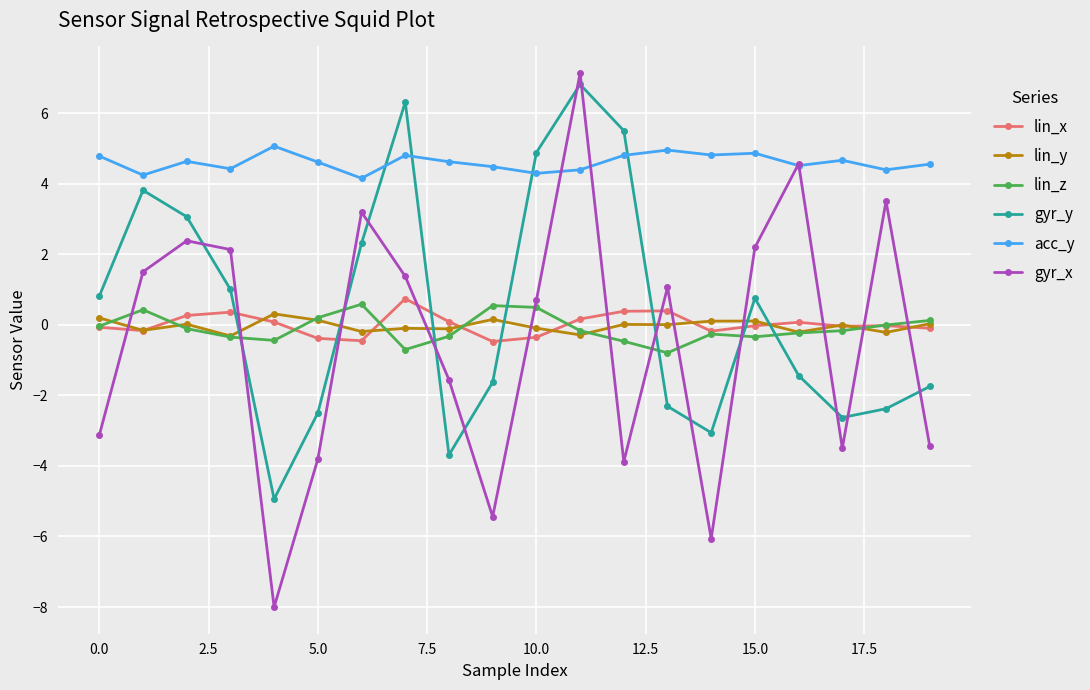

What are all the series names shown in the legend?

lin_x, lin_y, lin_z, gyr_y, acc_y, gyr_x